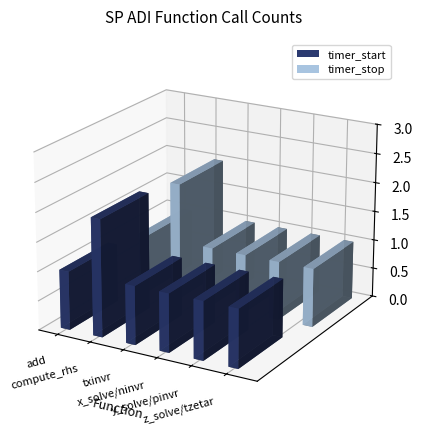

What is the value of the timer_start bar at the 2nd from the left?

2